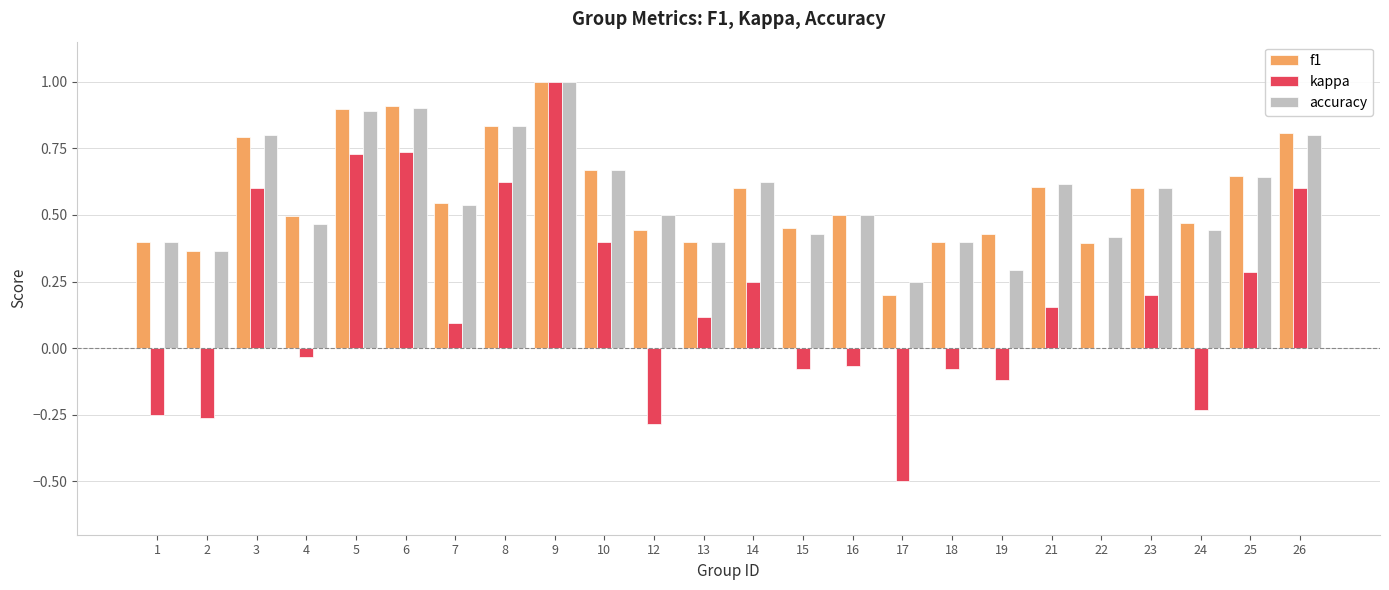

What is the greatest value displayed?

1.0